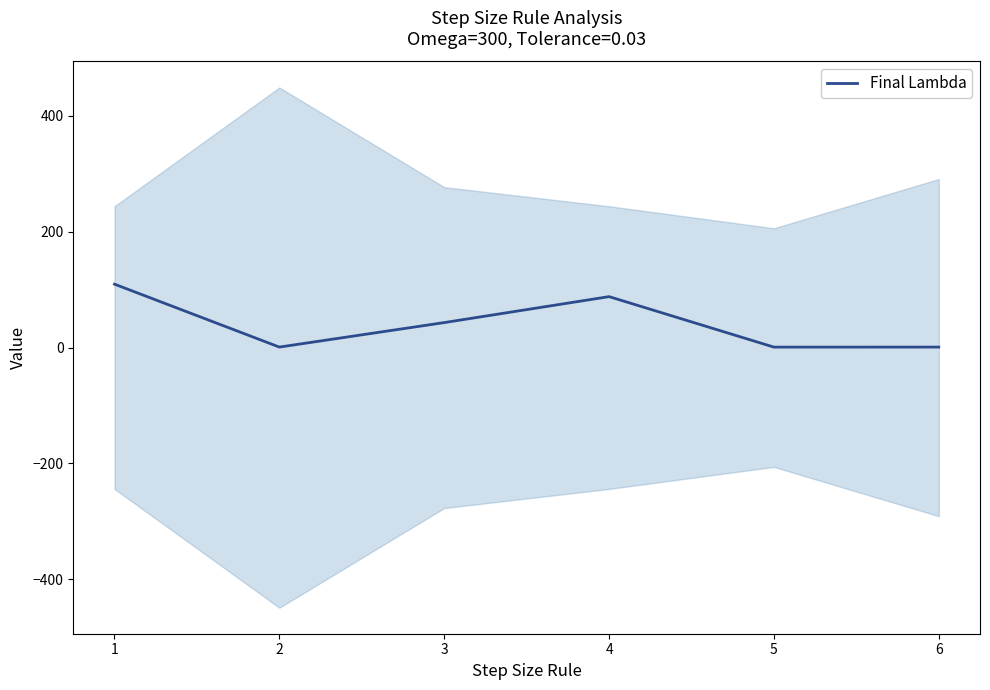

Where does the data first go above 43?

1